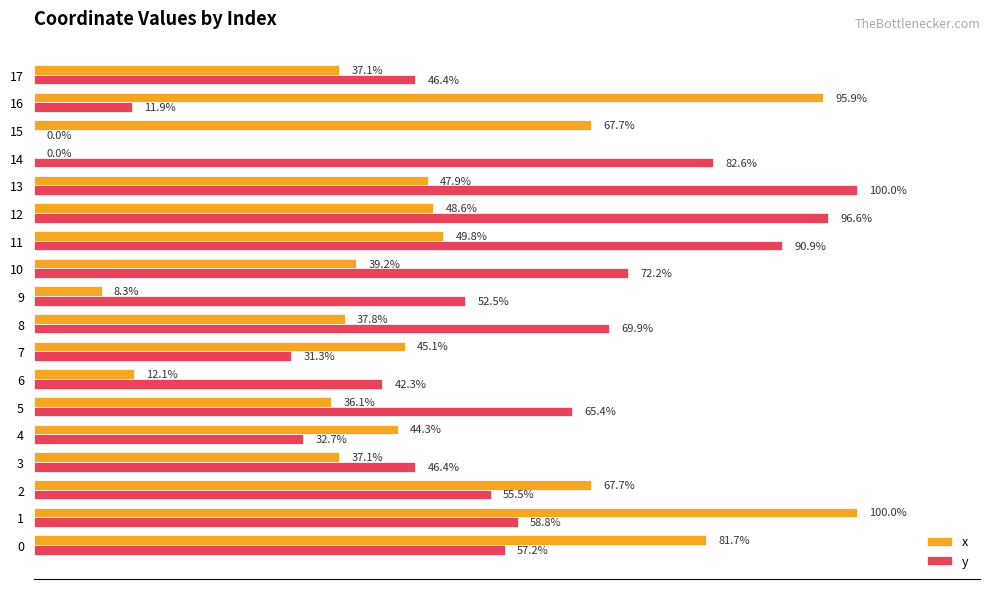

Which series has the largest total across all categories?

y